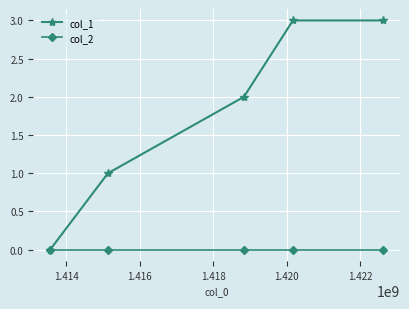

True or false: col_2 has more than 2 interior local peaks.

False